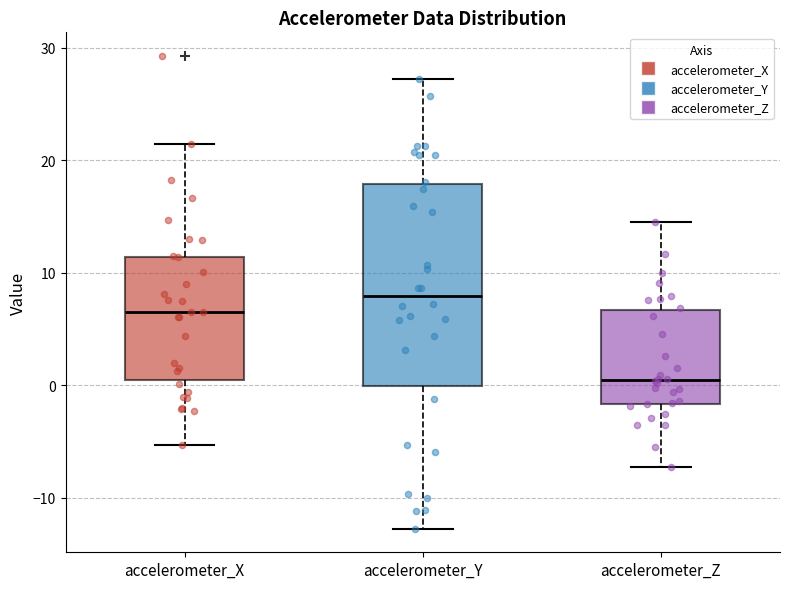

Which box has the lowest median line?

accelerometer_Z